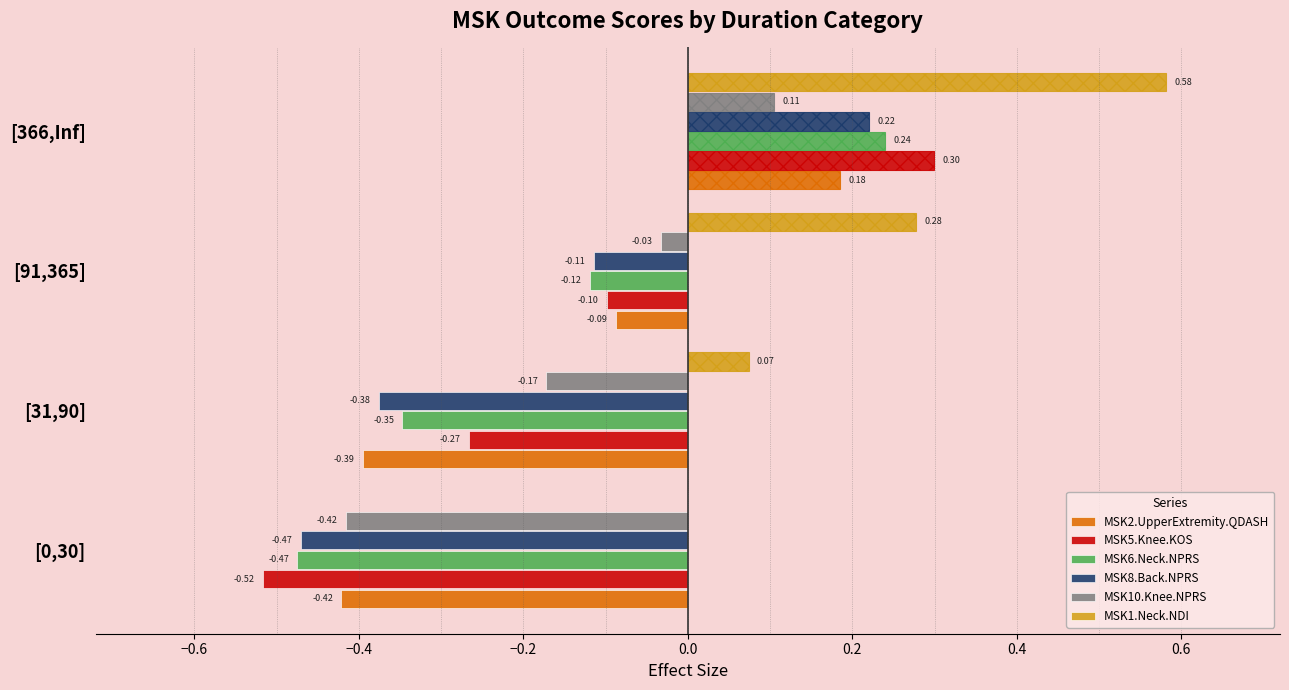

What is the total value across all series at [31,90]?

-1.5